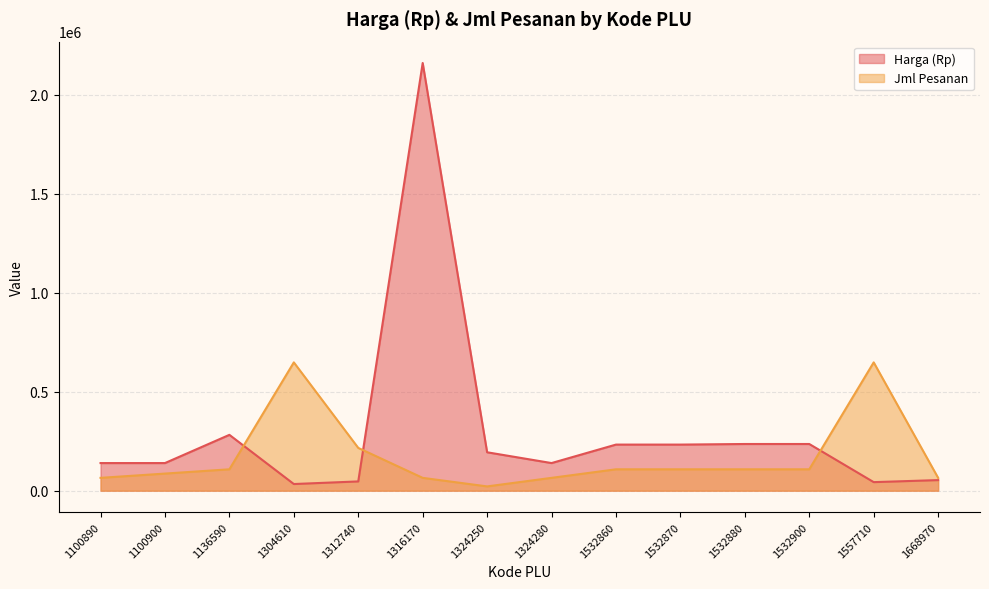

Rank the series by their average value, from lowest to highest.

Jml Pesanan, Harga (Rp)